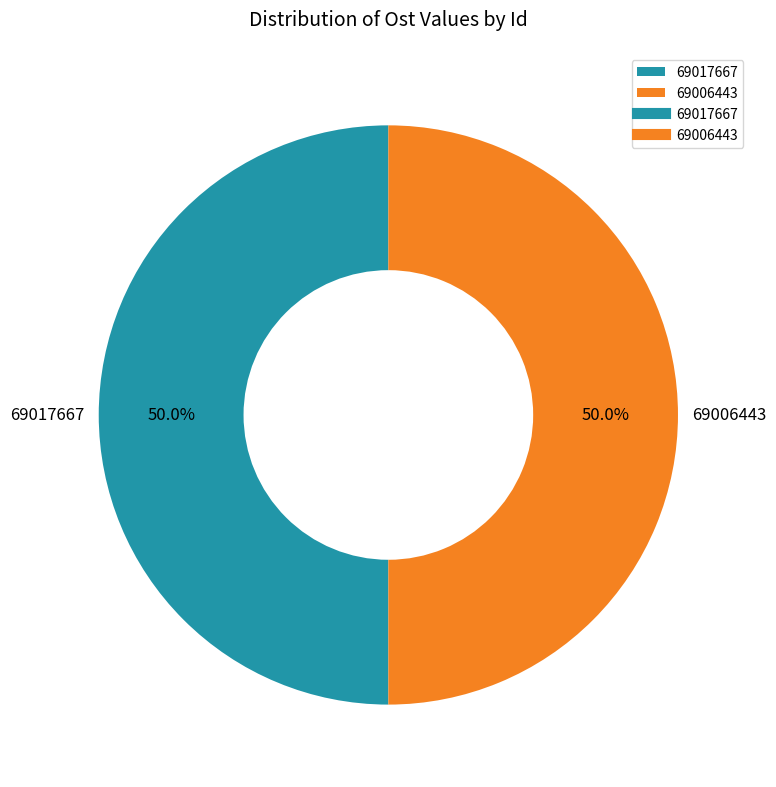

To the nearest percent, what is the combined percentage of 69017667 and 69006443?

100%